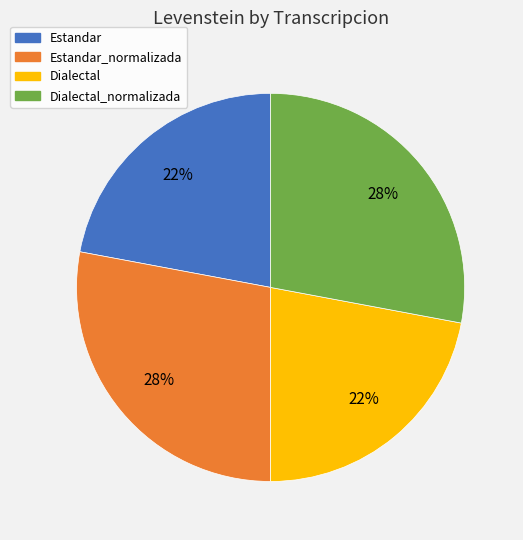

The Estandar_normalizada slice represents 28% of the pie. True or false?

True